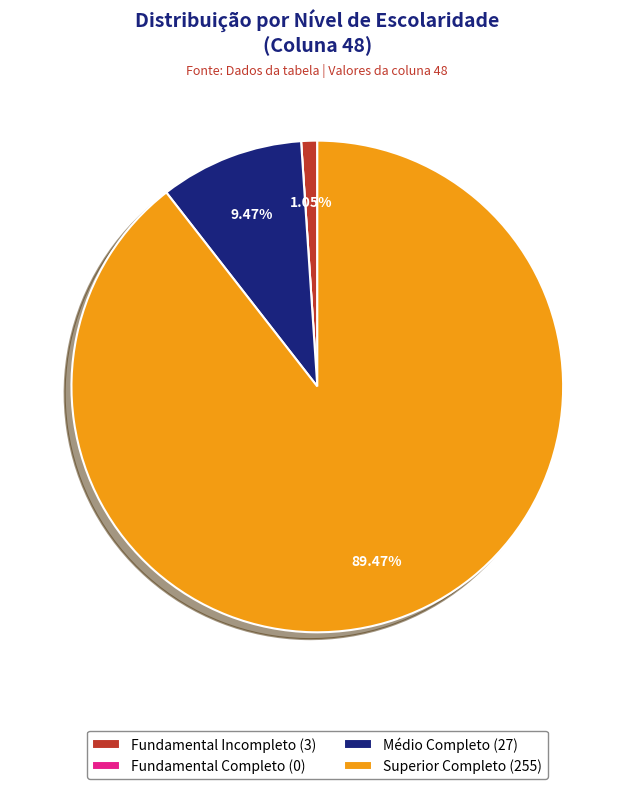

Is there any slice that represents more than half of the pie?

Yes